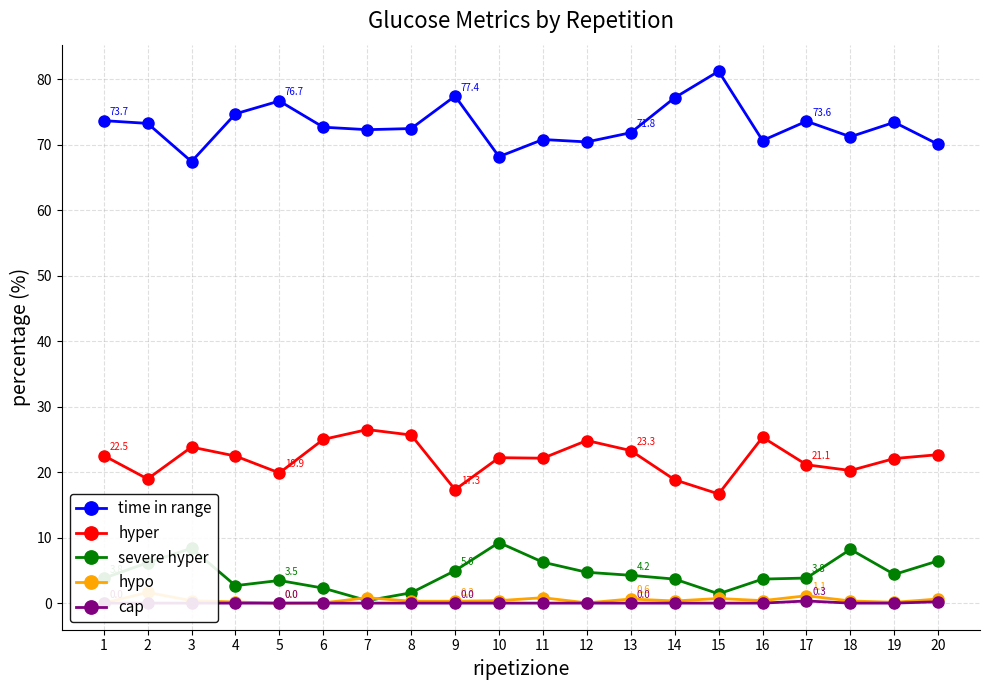

How many distinct data groups are displayed?

5